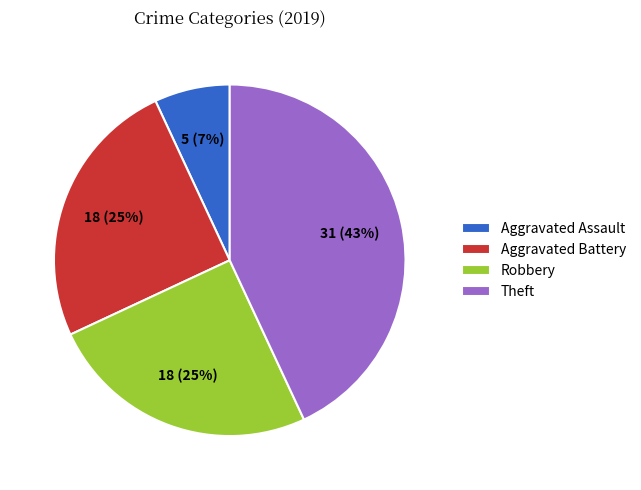

Is Aggravated Battery the majority of the pie?

No